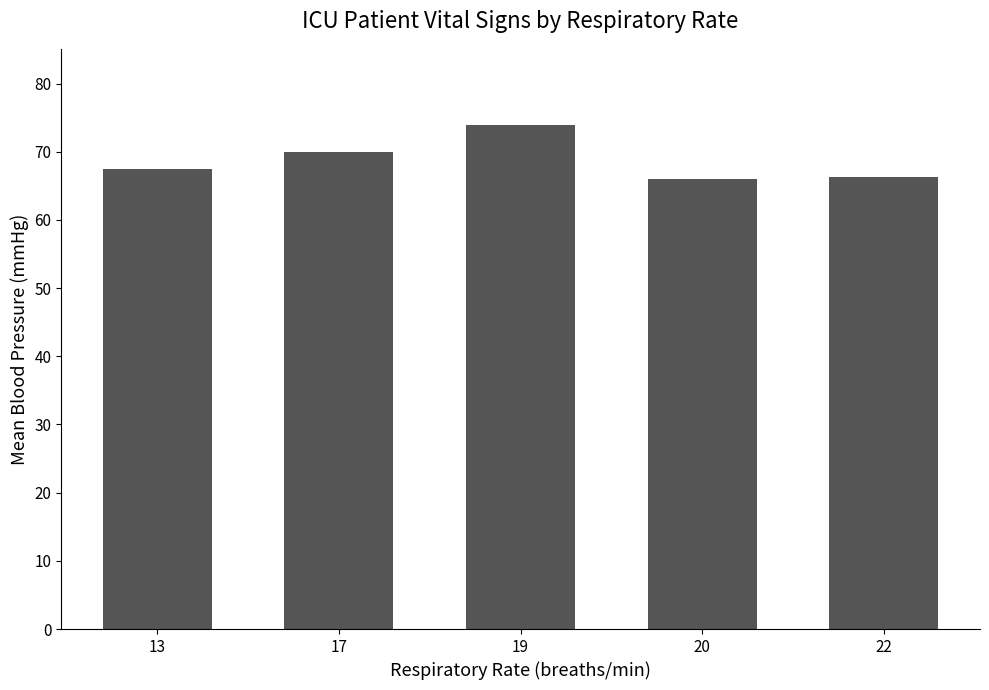

At which category does the chart reach its peak across all series?

19